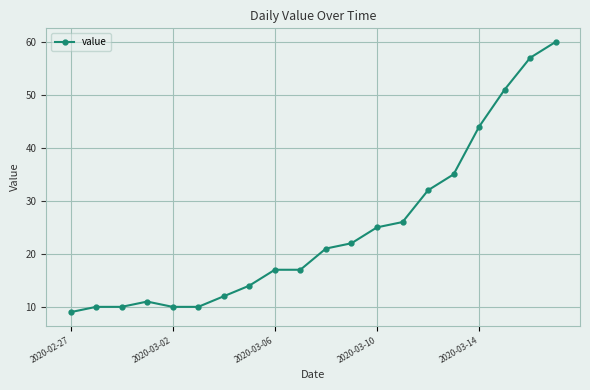

What is the value of the 4th point from the left?

11